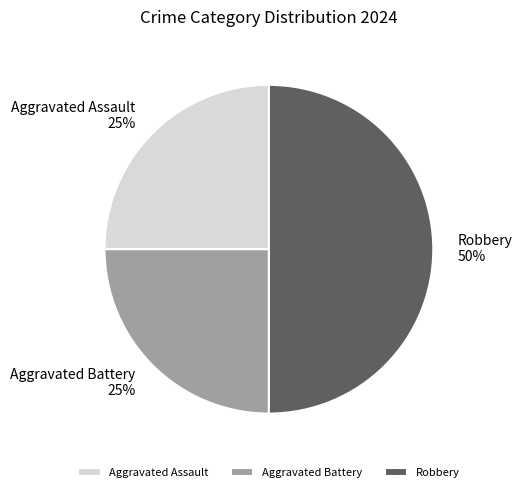

Which category has the biggest portion of the pie?

Robbery